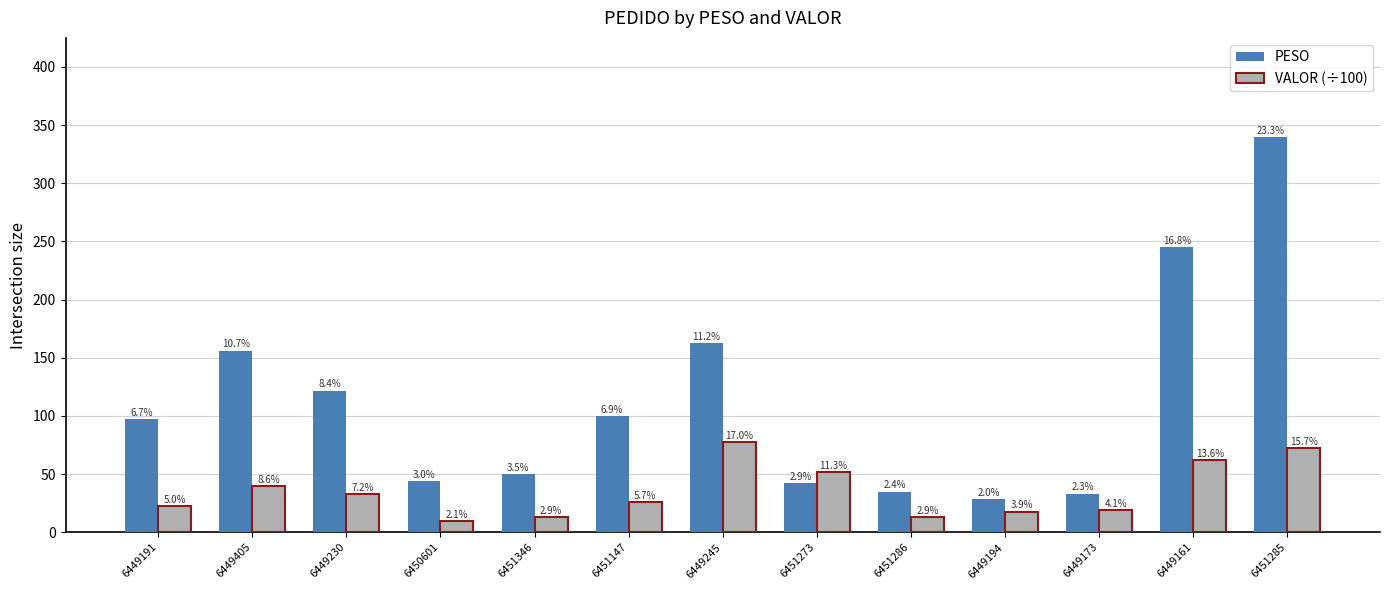

Are the bars horizontal?

No